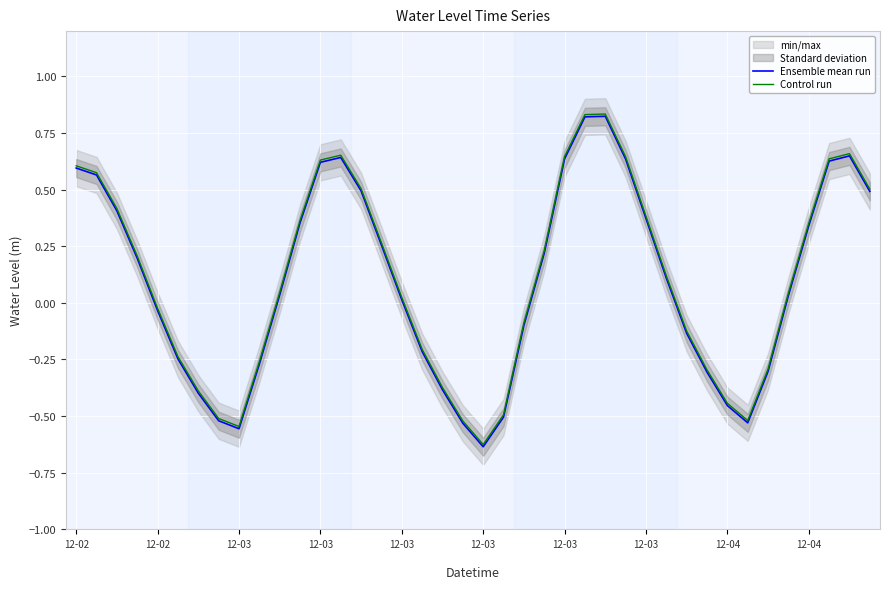

What is the approximate value of Control run at 12-03
?

-0.5